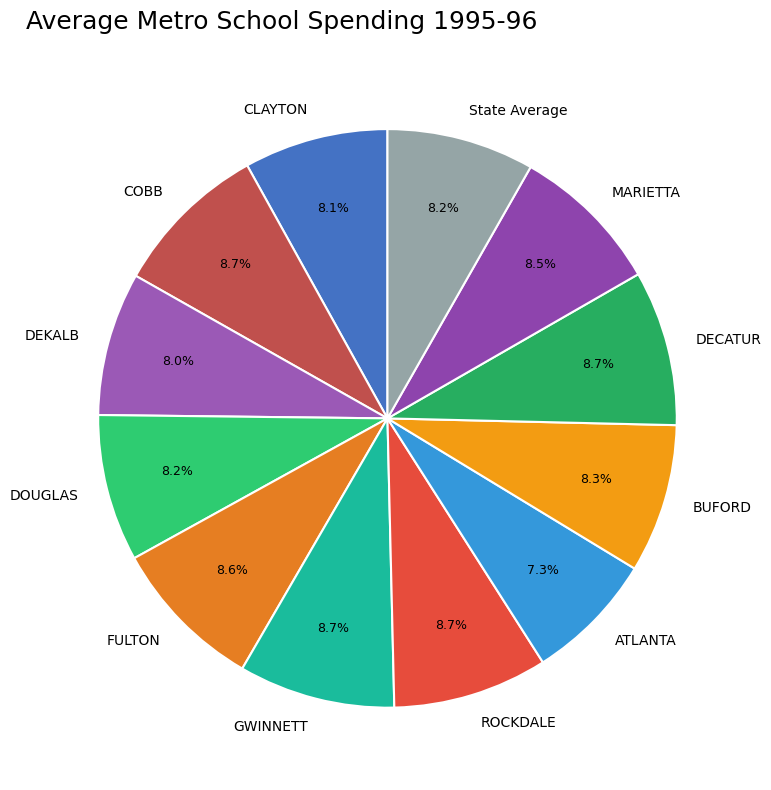

How many slices are in this pie chart?

12